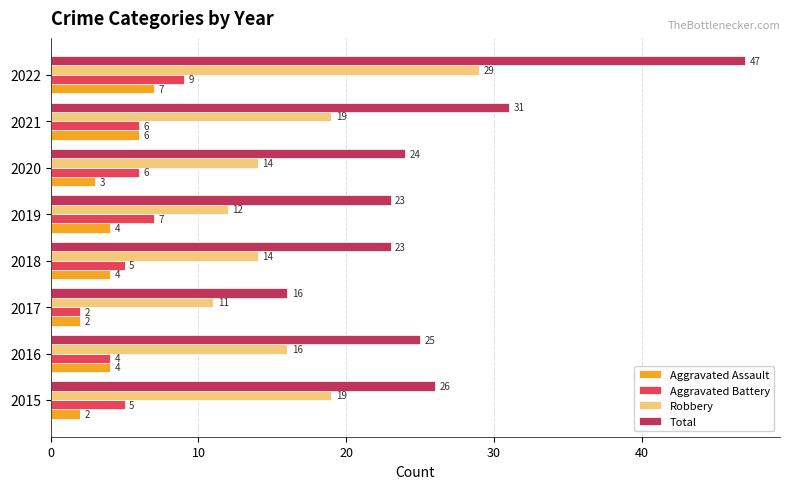

Which category has the lowest value in the Aggravated Battery series?

2017